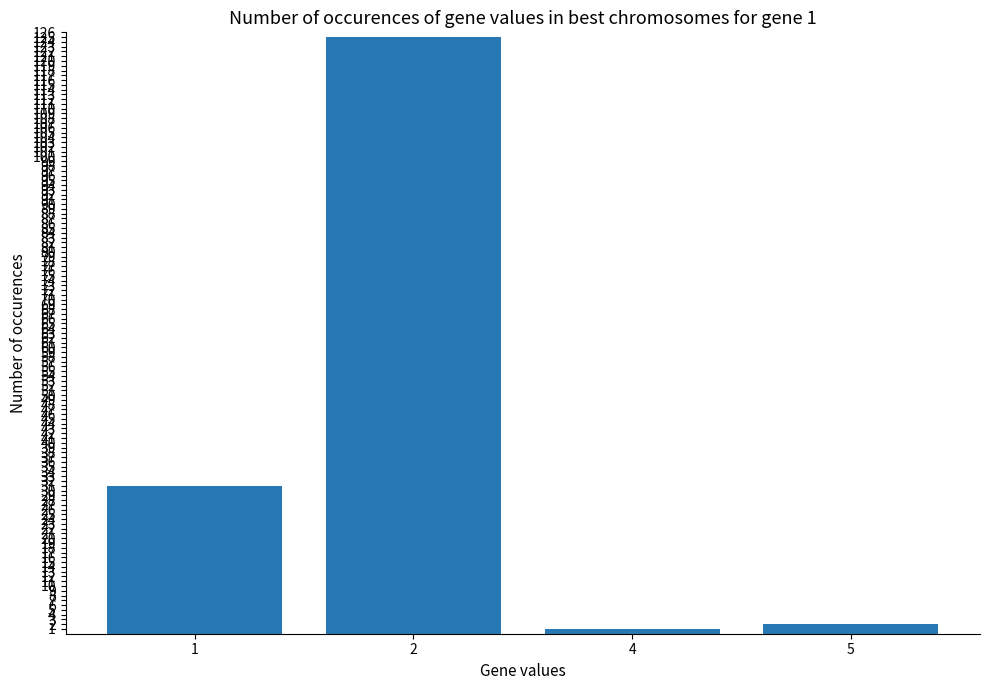

Are the bars grouped side by side (vs. stacked)?

No